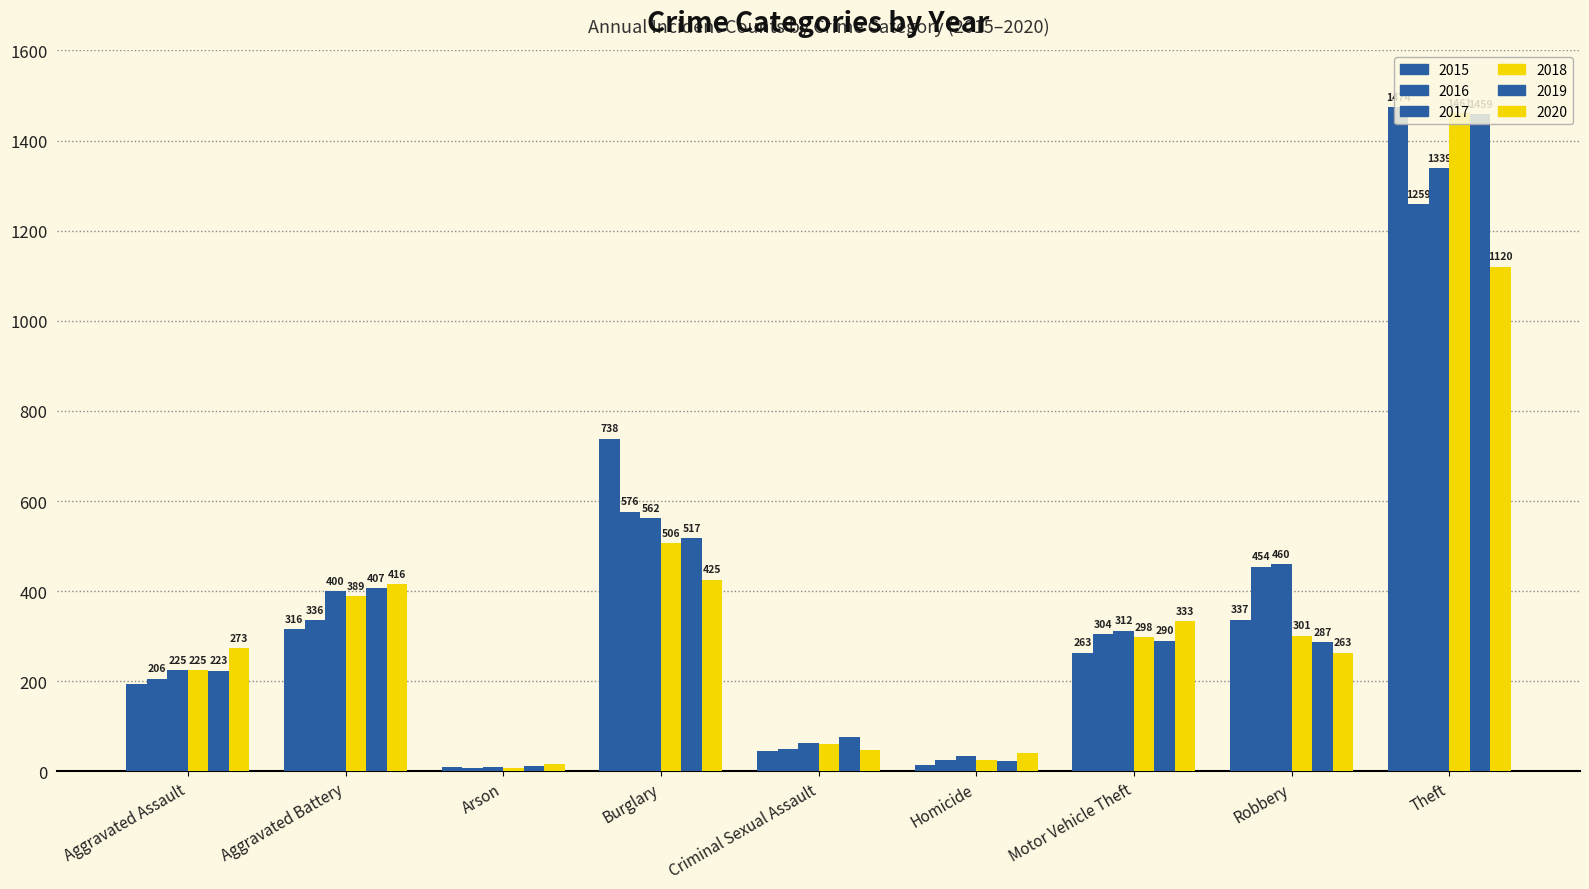

What is the difference between the 2017 values at Homicide and Theft?

1306